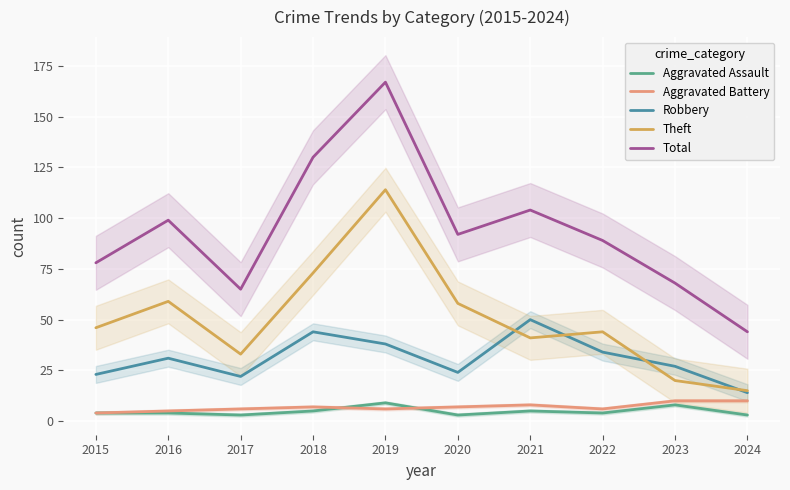

Reading right to left, list all the values displayed in this chart.

Aggravated Assault: 3	8	4	5	3	9	5	3	4	4
Aggravated Battery: 10	10	6	8	7	6	7	6	5	4
Robbery: 14	27	34	50	24	38	44	22	31	23
Theft: 15	20	44	41	58	114	73	33	59	46
Total: 44	68	89	104	92	167	130	65	99	78